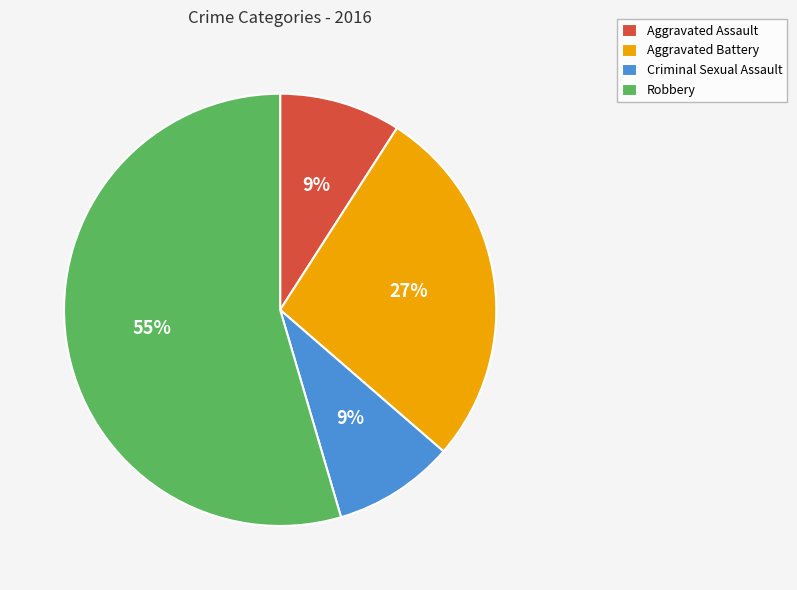

What is the largest slice in the pie chart?

Robbery